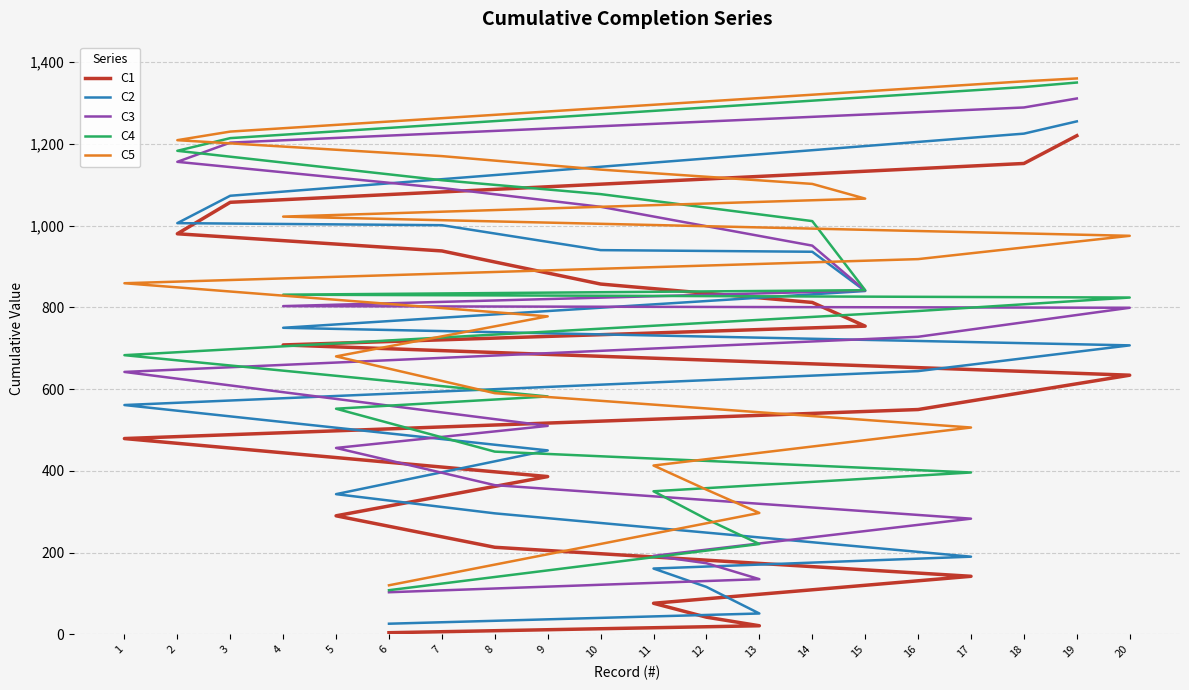

At 9, list the series in order from smallest to largest.

C1, C2, C3, C4, C5